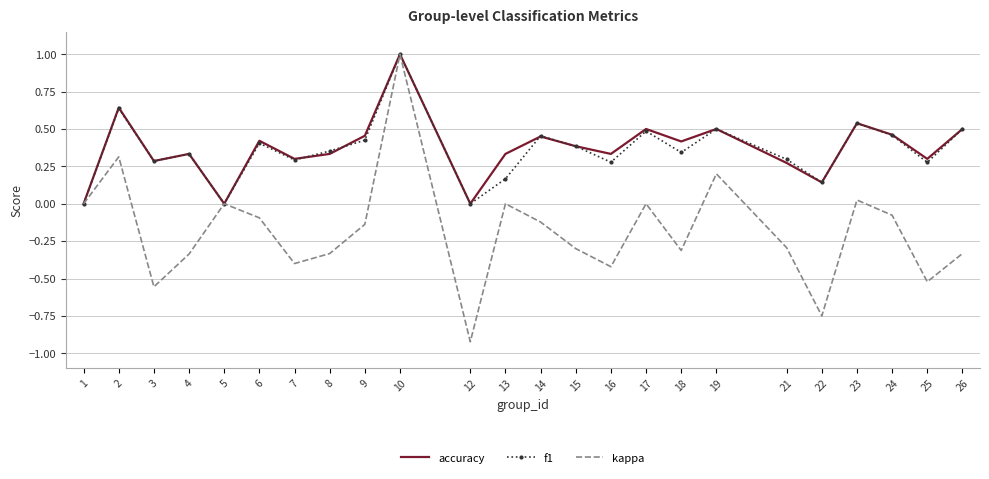

What is the spread (max minus min) of values at 12?

0.9